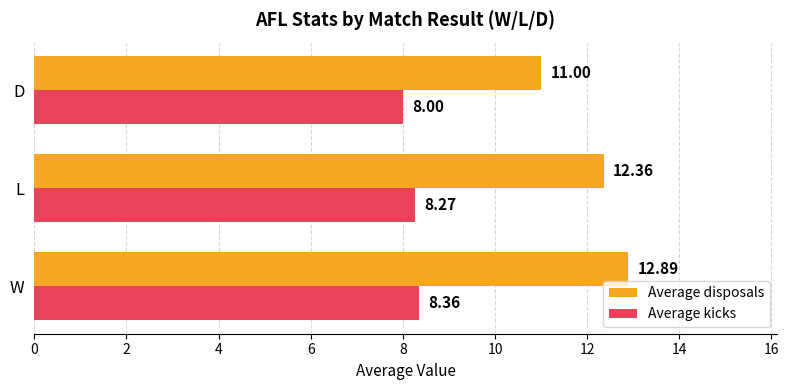

What is the smallest value displayed?

8.0